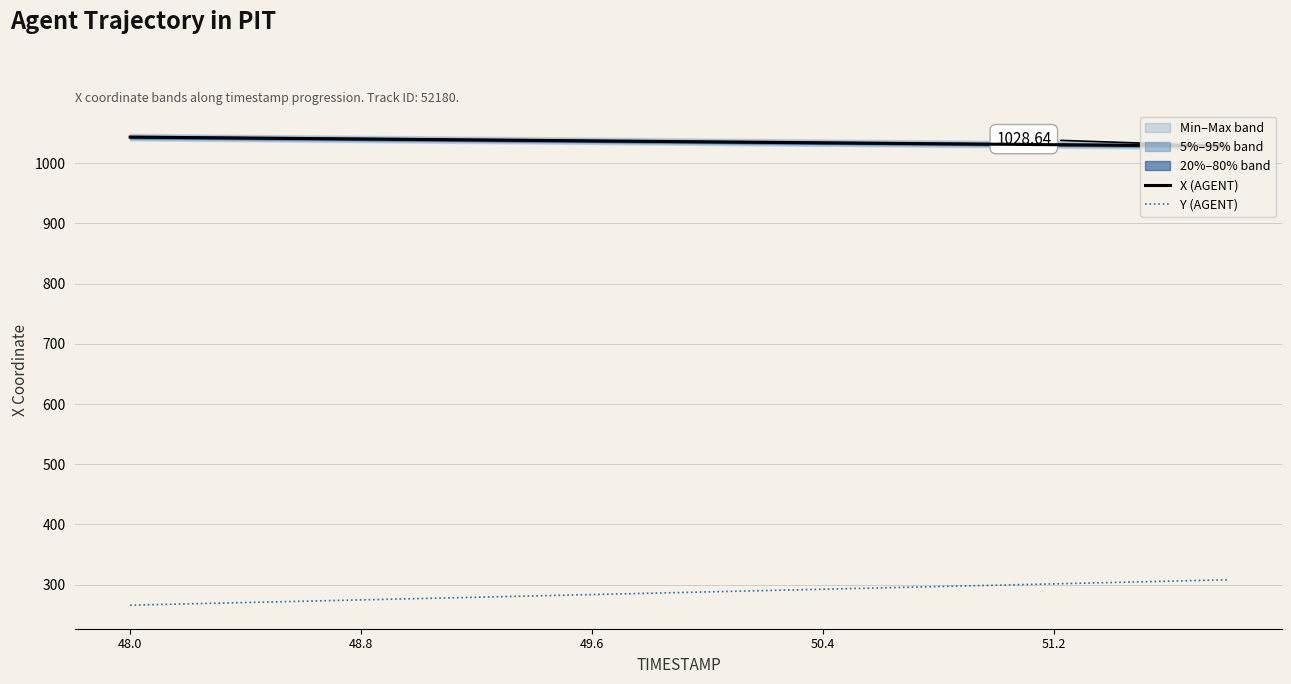

True or false: X (AGENT) and Y (AGENT) cross at least once.

False